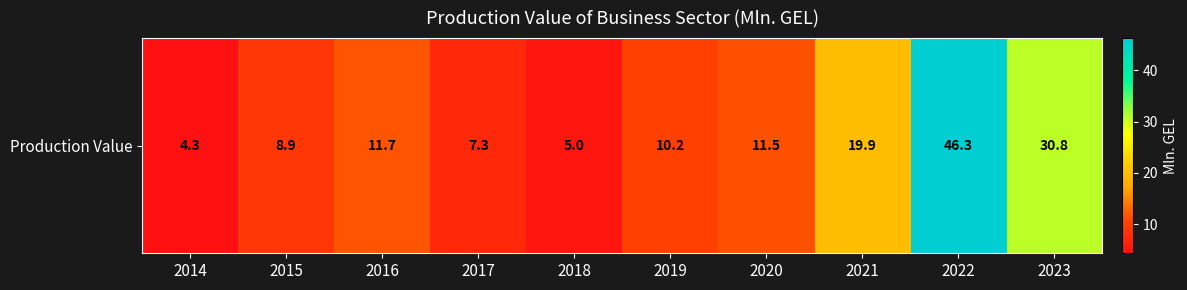

Count the number of data series in this chart.

1